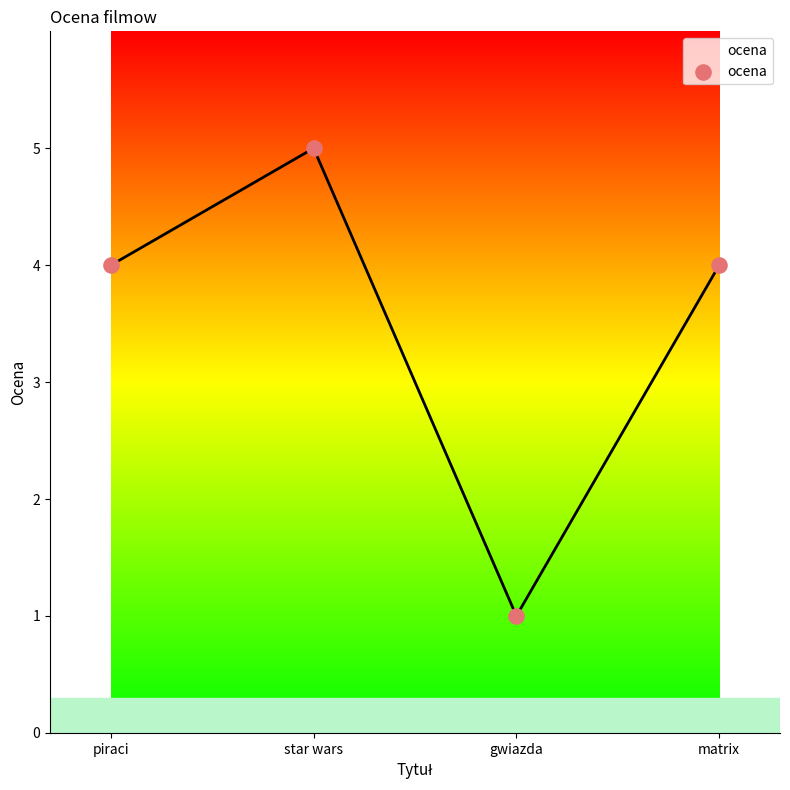

Between gwiazda and matrix, which is larger?

matrix